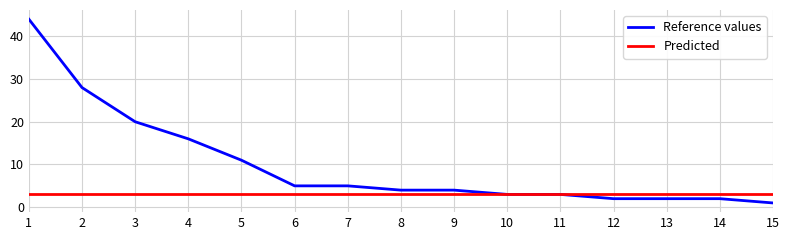

Rank the series by their maximum value, from lowest to highest.

Predicted, Reference values